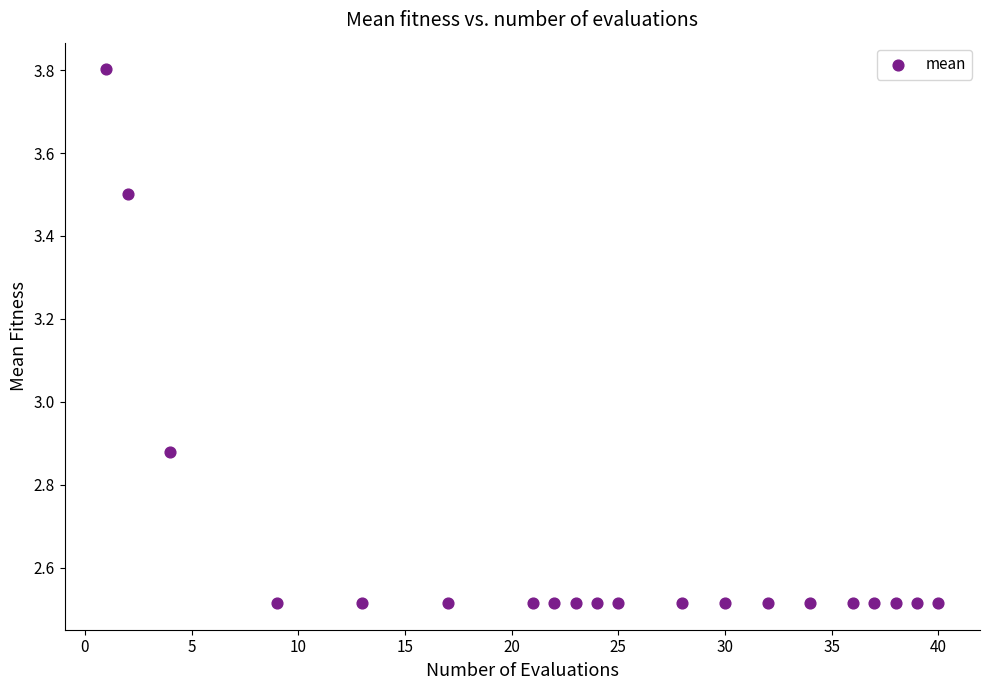

What is the range of Y values (max minus min)?

1.3